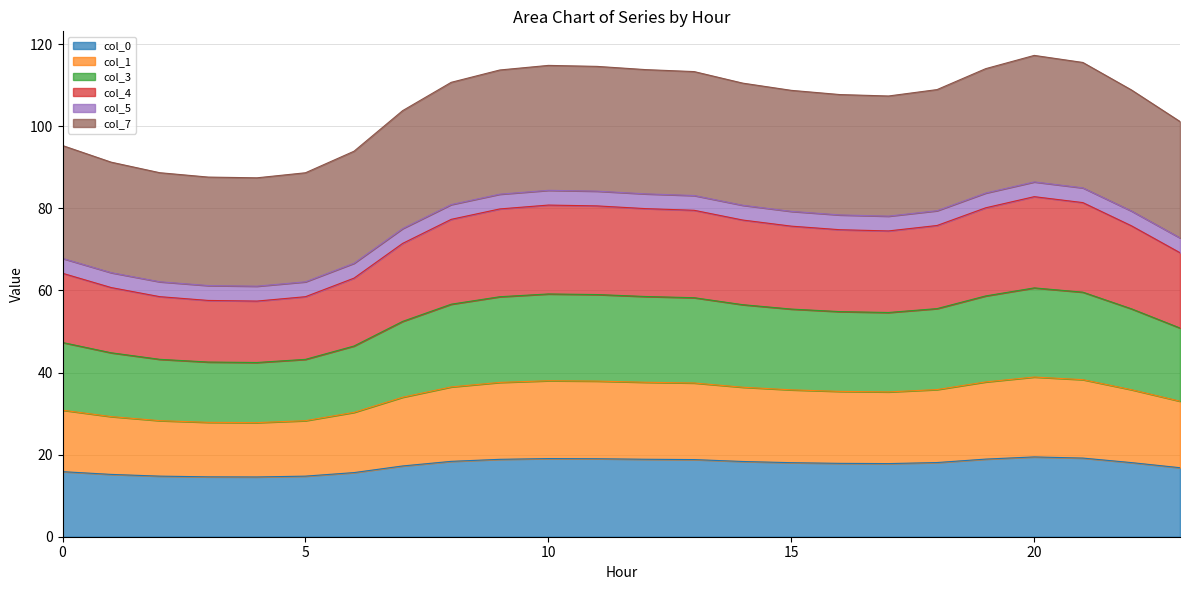

Which label corresponds to the largest value in the chart?

20